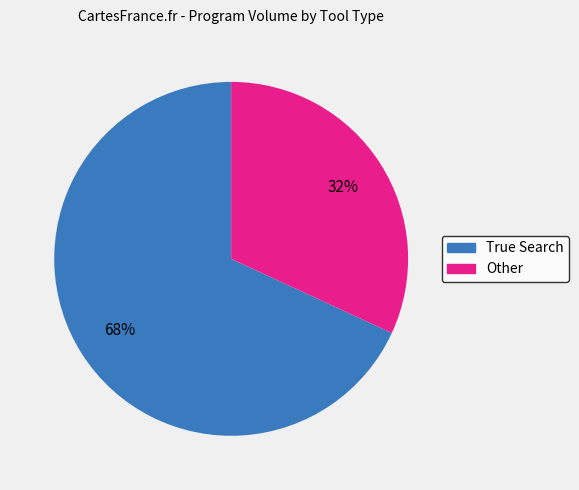

Does any single category account for the majority?

Yes